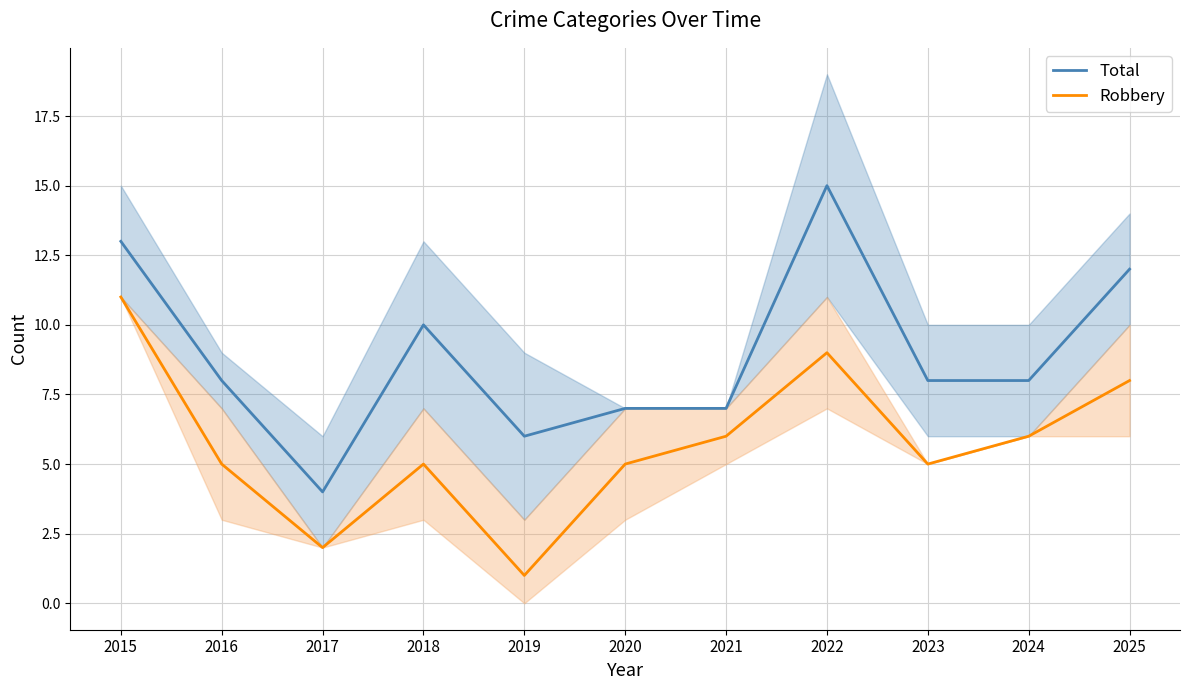

Rank the categories by Robbery value from highest to lowest.

2015, 2022, 2025, 2021, 2024, 2016, 2018, 2020, 2023, 2017, 2019